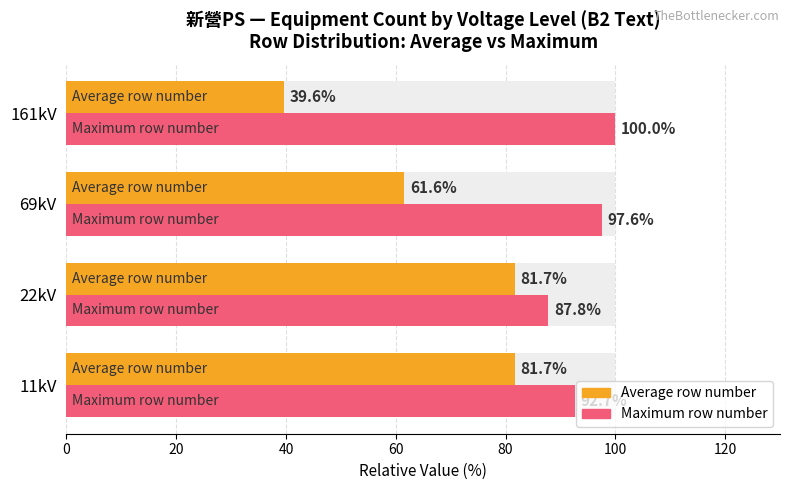

What are all the series names shown in the legend?

Average row number, Maximum row number